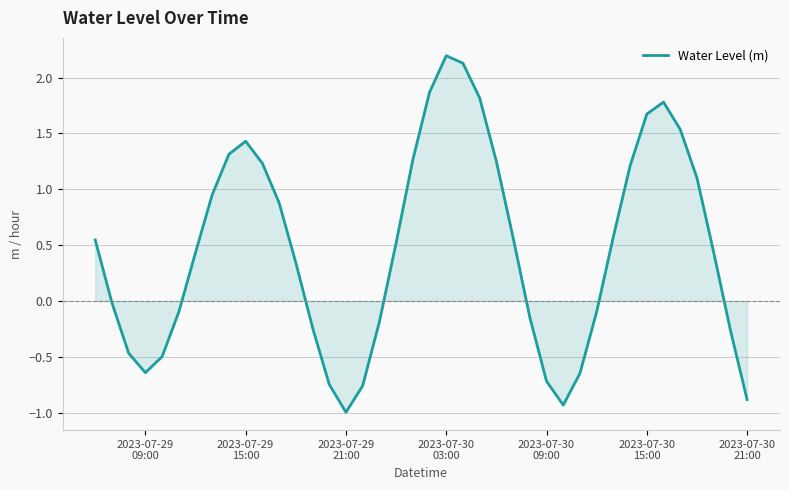

What is the minimum value shown in the chart?

-1.0